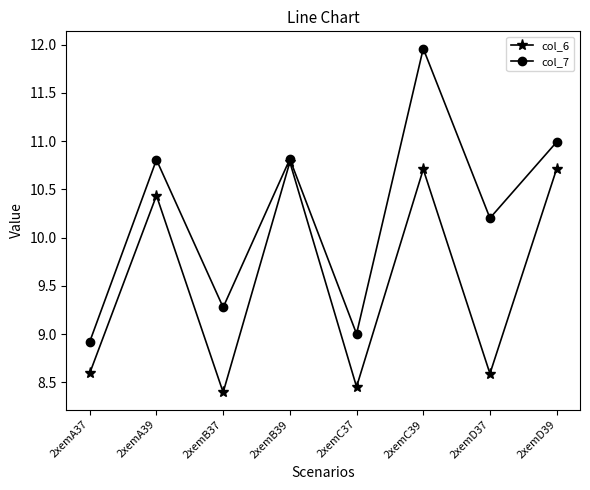

The value of col_6 at 2xemA37 is 8.6. True or false?

True